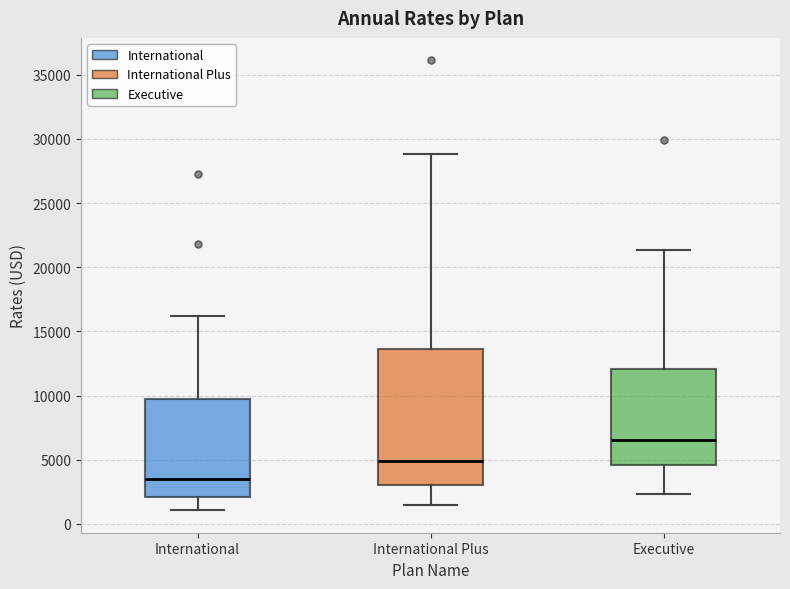

Reading left to right, read every box against the y-axis: the position of its median line, the range the box covers, and the ends of its whiskers. The values are not printed on the chart, so give them approximately, as read against the axis.

International: median 3500, box 2000 to 9500, whiskers 1000 to 16000
International Plus: median 5000, box 3000 to 13500, whiskers 1500 to 29000
Executive: median 6500, box 4500 to 12000, whiskers 2500 to 21500